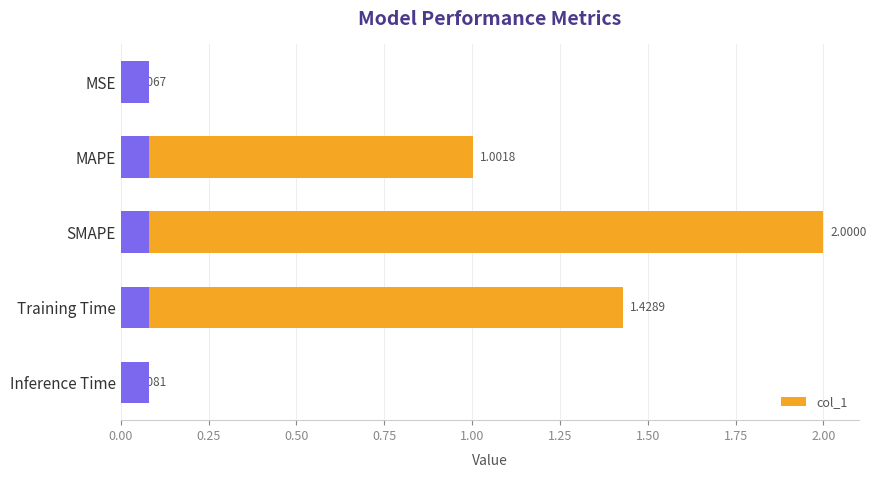

Count the number of data series in this chart.

1